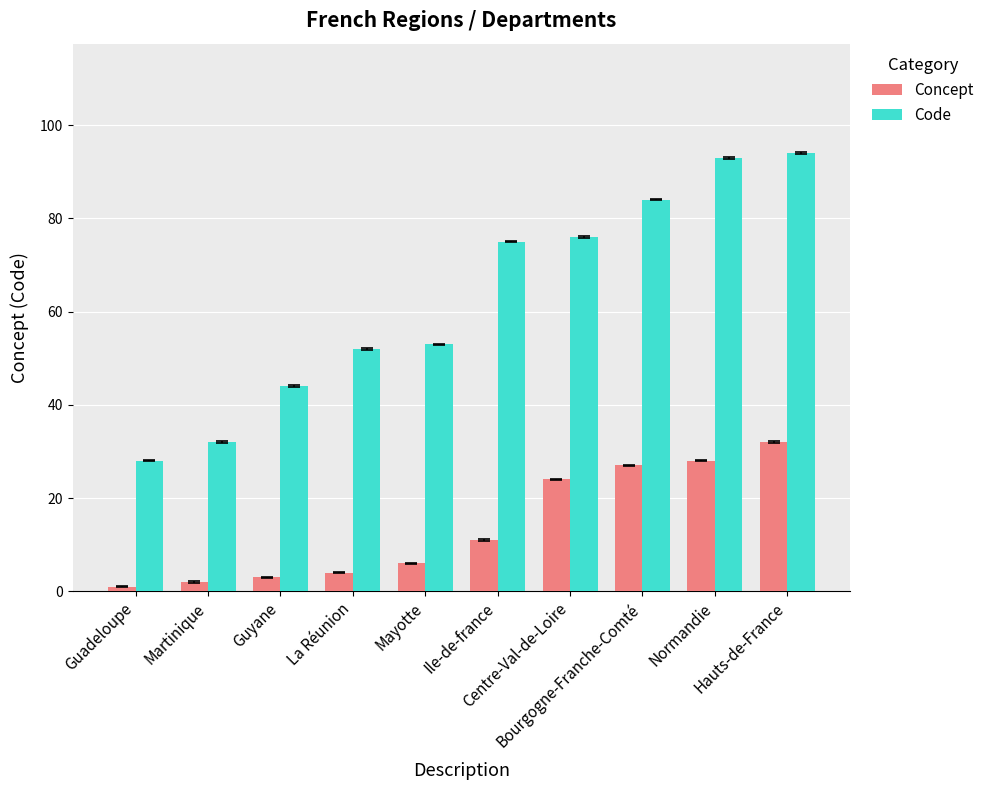

At which label does Code reach its peak?

Hauts-de-France